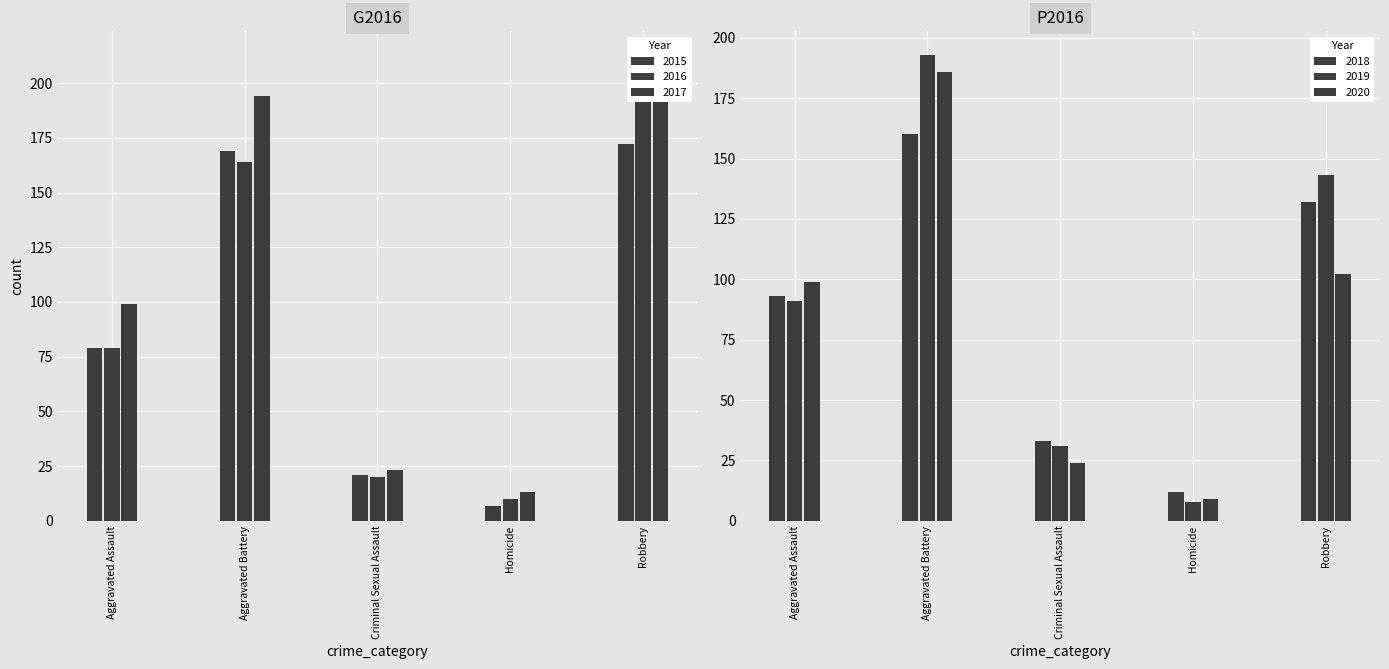

List the labels in order of 2018 value, smallest first.

Homicide, Criminal Sexual Assault, Aggravated Assault, Robbery, Aggravated Battery